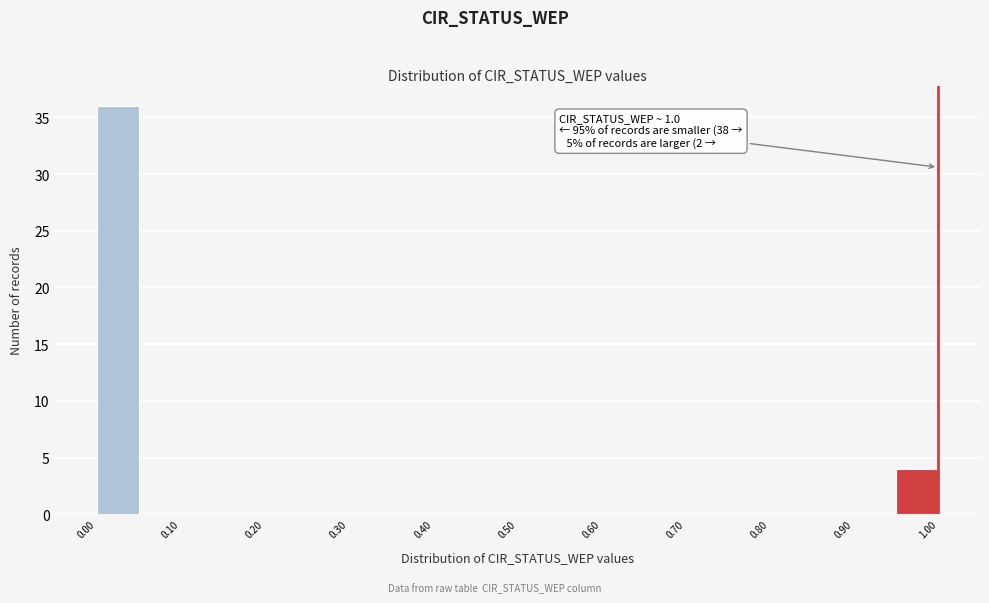

Over which range of the x-axis is the bar tallest?

0.00 to 0.05